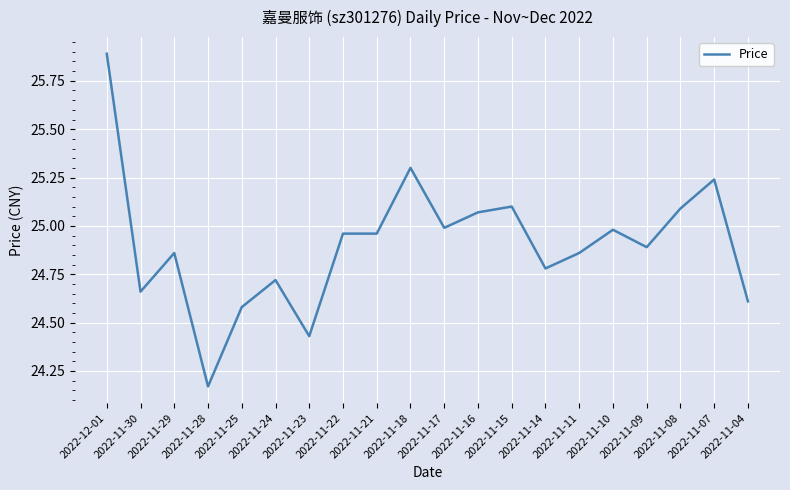

What is the difference between the values at 2022-11-08 and 2022-11-04?

0.5